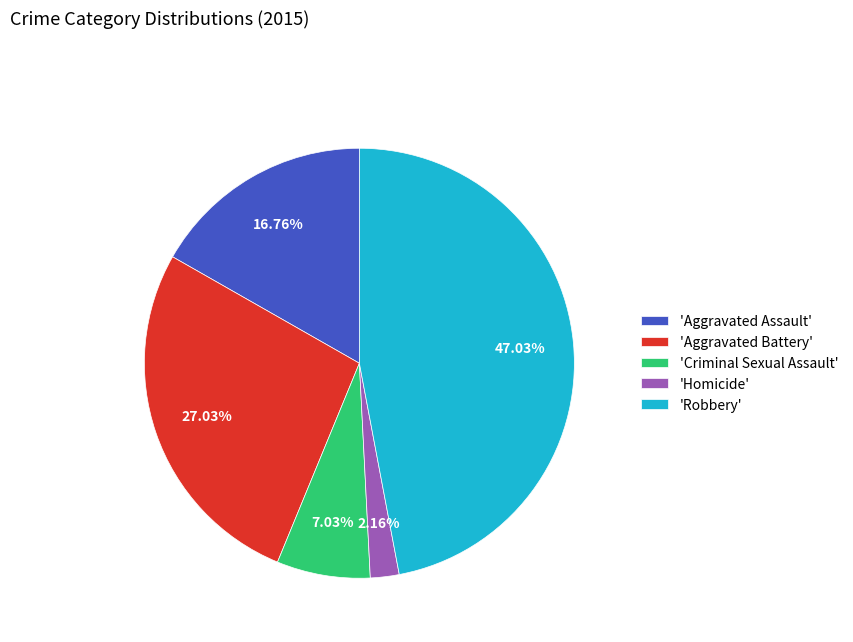

Does any single category account for the majority?

No